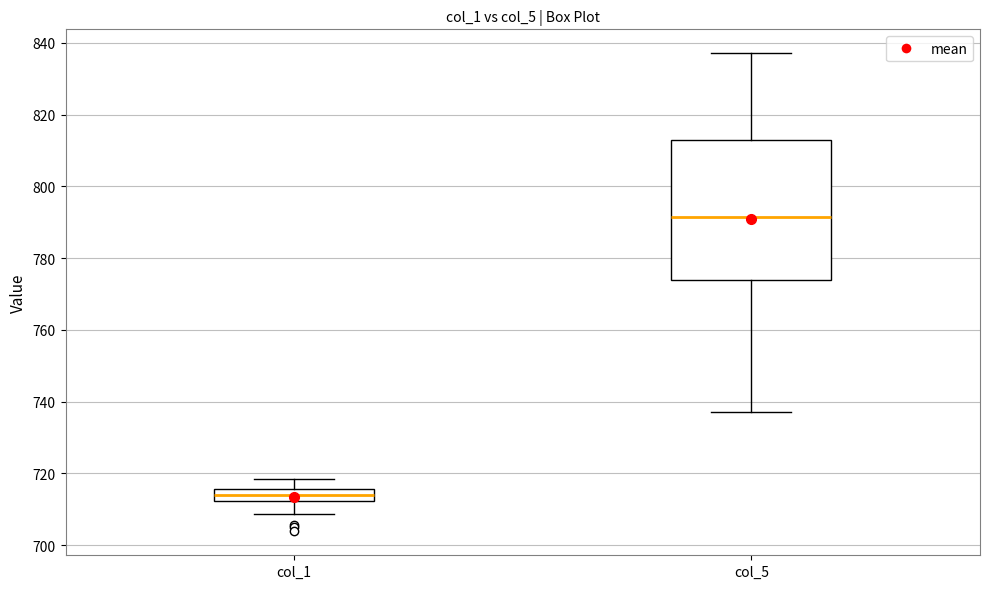

Reading left to right, read every box against the y-axis: the position of its median line, the range the box covers, and the ends of its whiskers. The values are not printed on the chart, so give them approximately, as read against the axis.

col_1: median 714, box 712 to 716, whiskers 708 to 718
col_5: median 792, box 774 to 812, whiskers 738 to 838